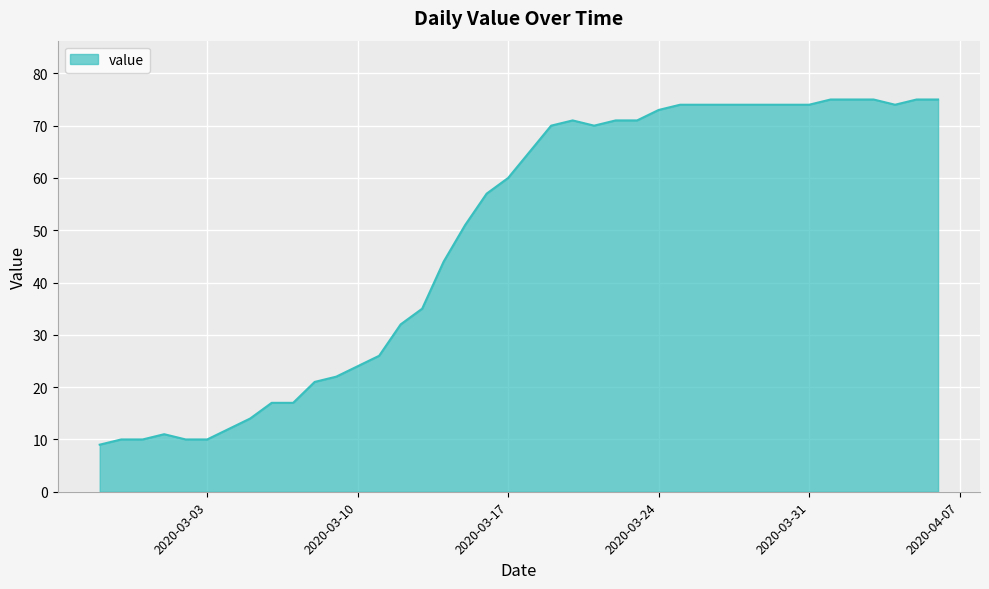

Reading right to left, transcribe all the data shown in this chart.

75	75	74	75	75	75	74	74	74	74	74	74	74	73	71	71	70	71	70	65	60	57	51	44	35	32	26	24	22	21	17	17	14	12	10	10	11	10	10	9